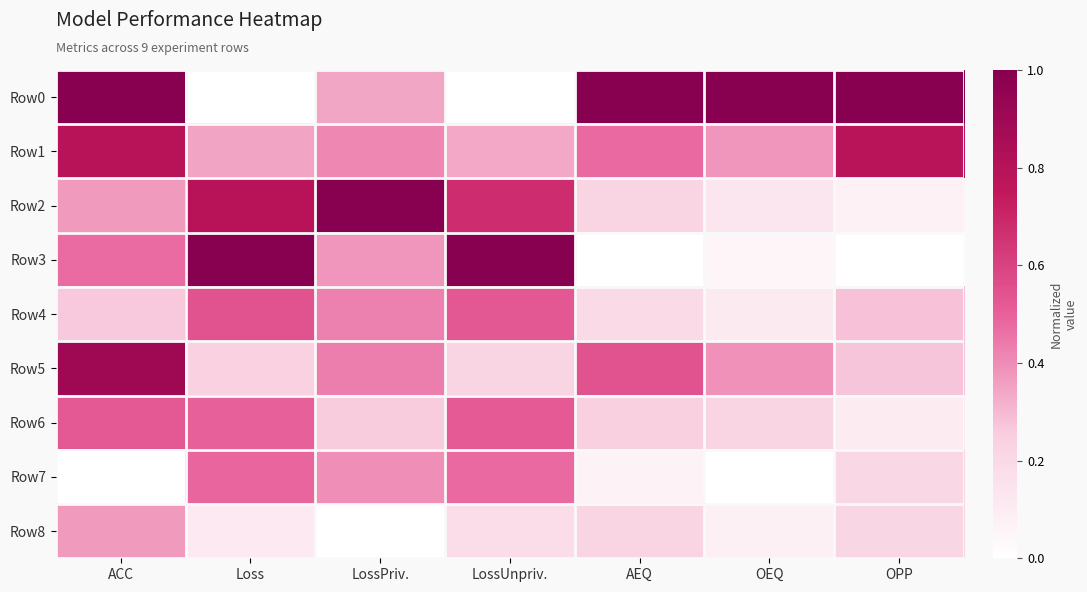

Which series has the widest spread of values?

Row0